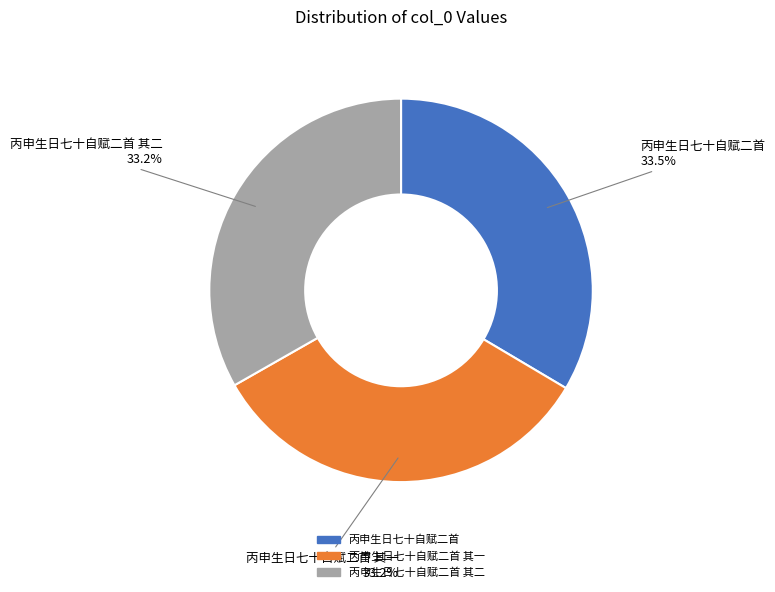

Is there a majority slice in this chart?

No